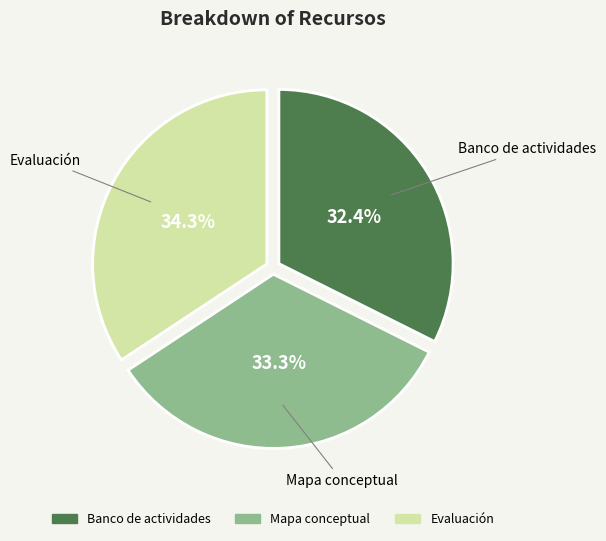

How many segments does this pie chart have?

3